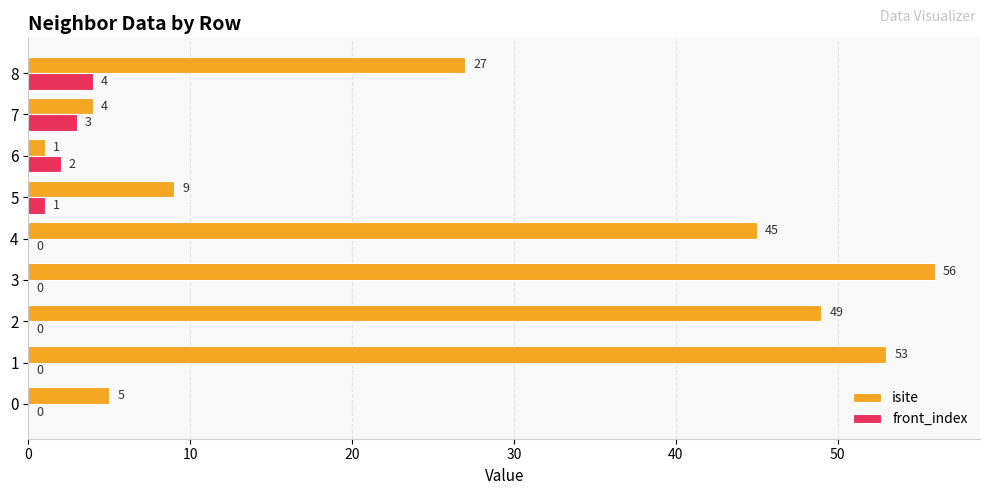

What is the sum of the isite values at 1 and 4?

98